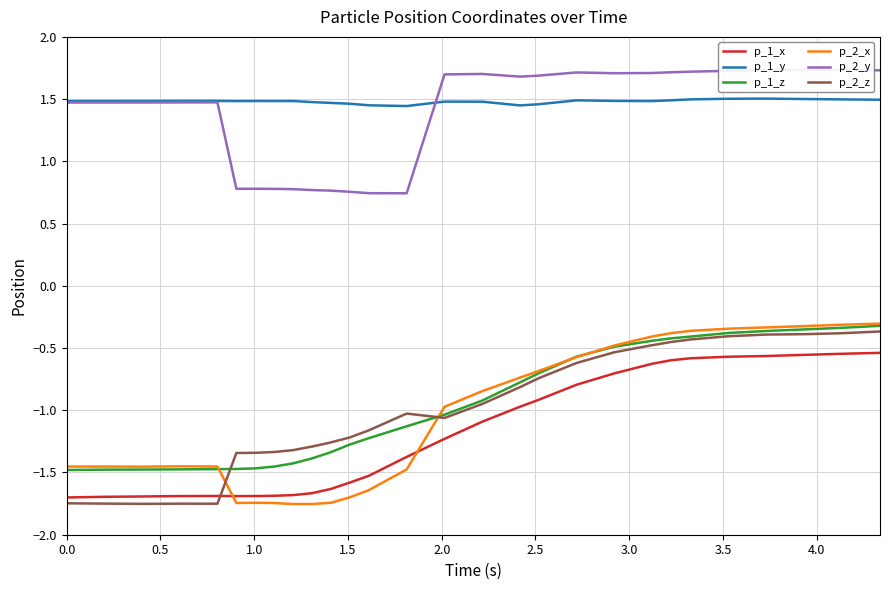

True or false: p_1_y and p_1_x intersect in this chart.

False